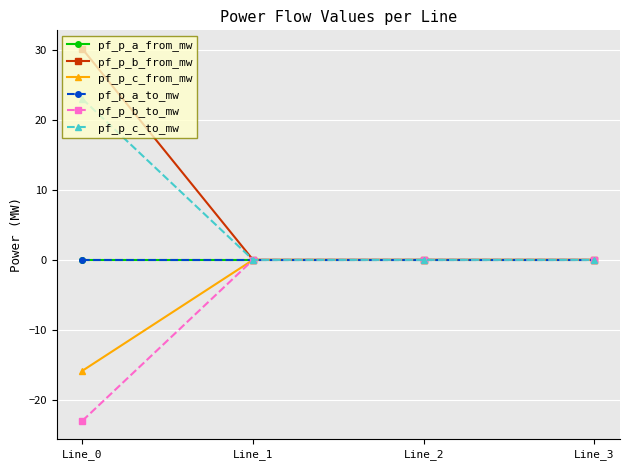

At which category is the sum across all series the highest?

Line_0